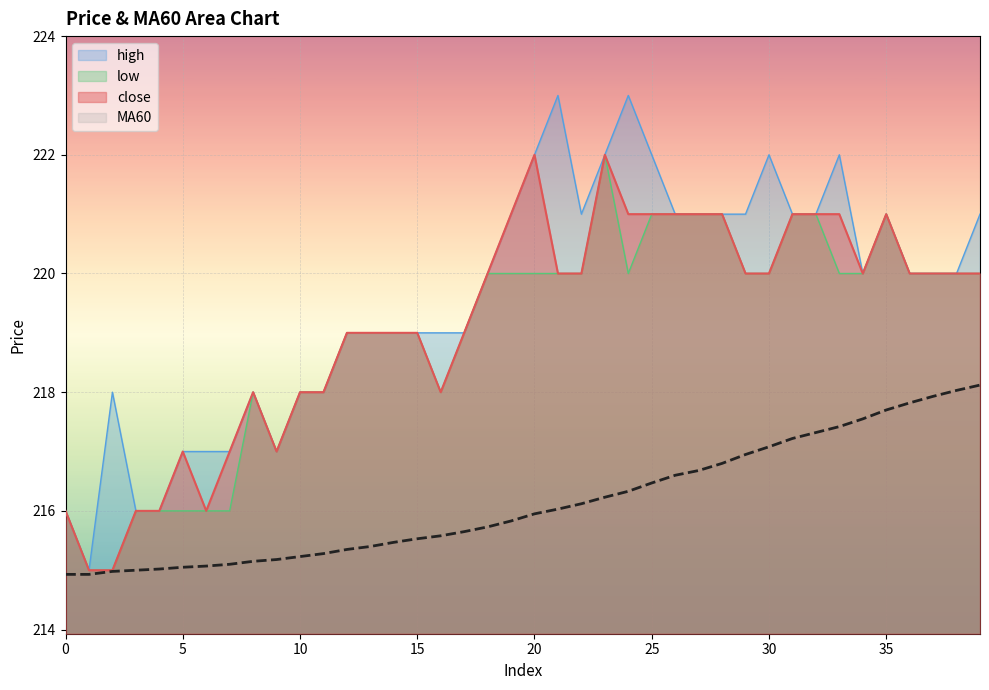

Which category has the highest value in the close series?

20